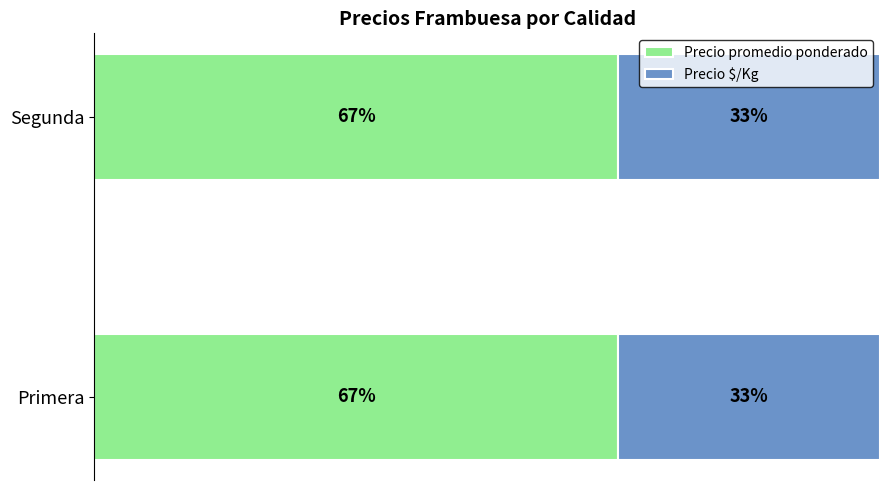

What are all the series names shown in the legend?

Precio promedio ponderado, Precio $/Kg